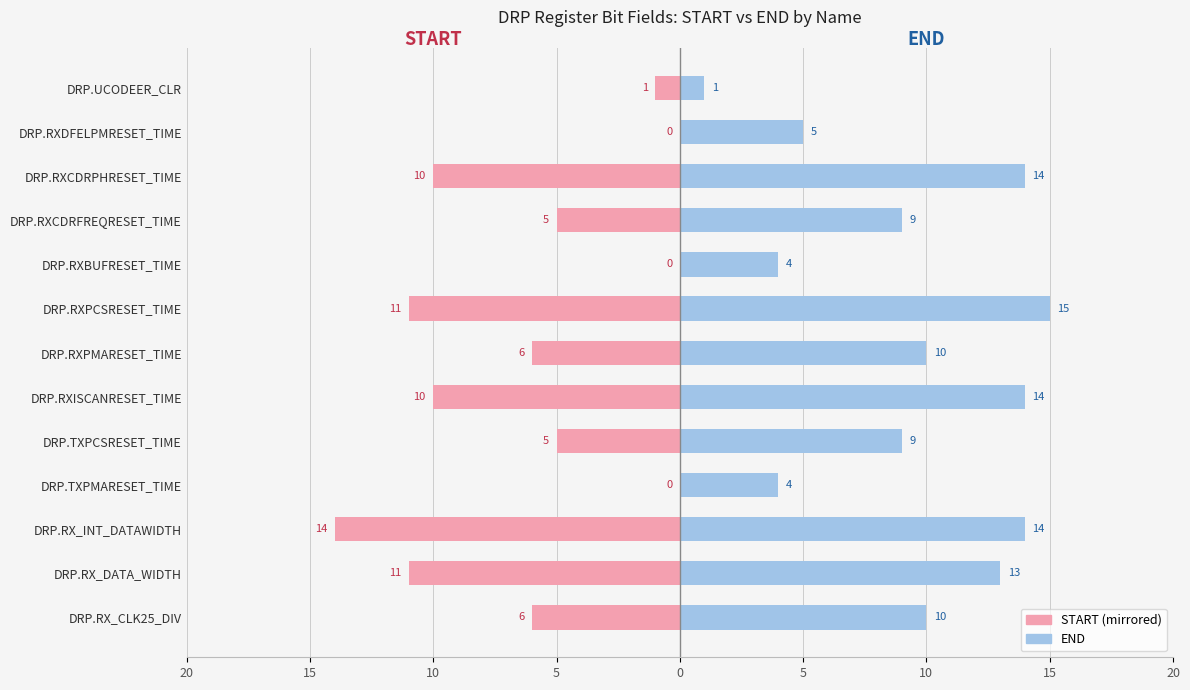

Between DRP.RX_INT_DATAWIDTH and DRP.RXISCANRESET_TIME, which is larger?

DRP.RXISCANRESET_TIME